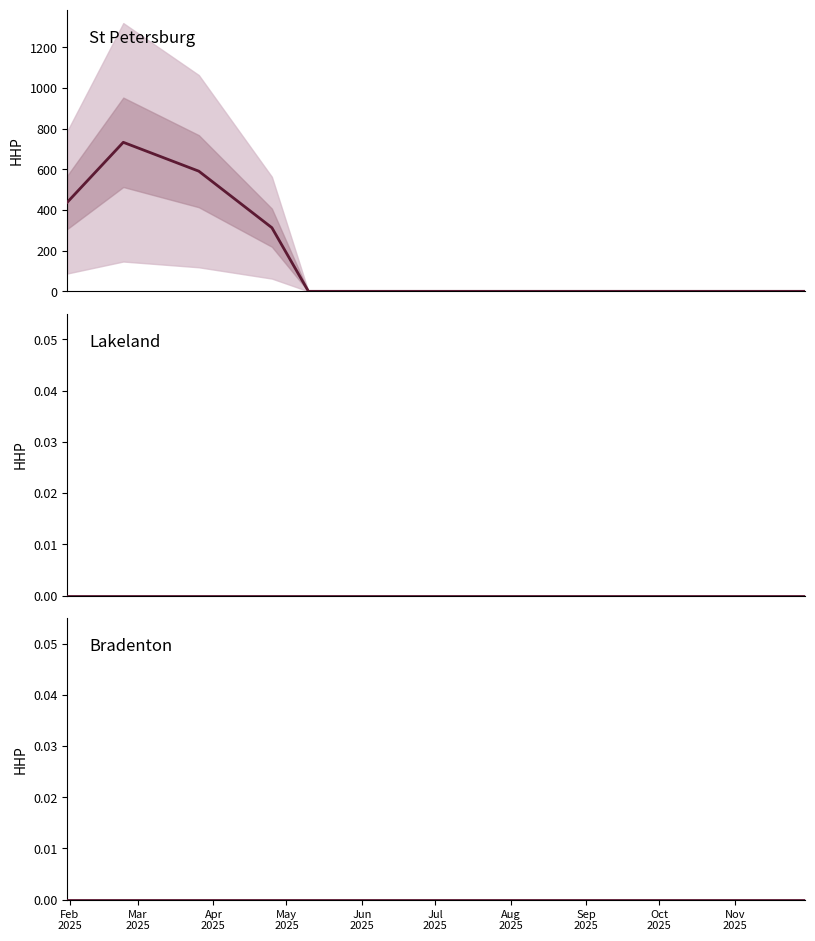

Which series has the largest total across all categories?

St Petersburg